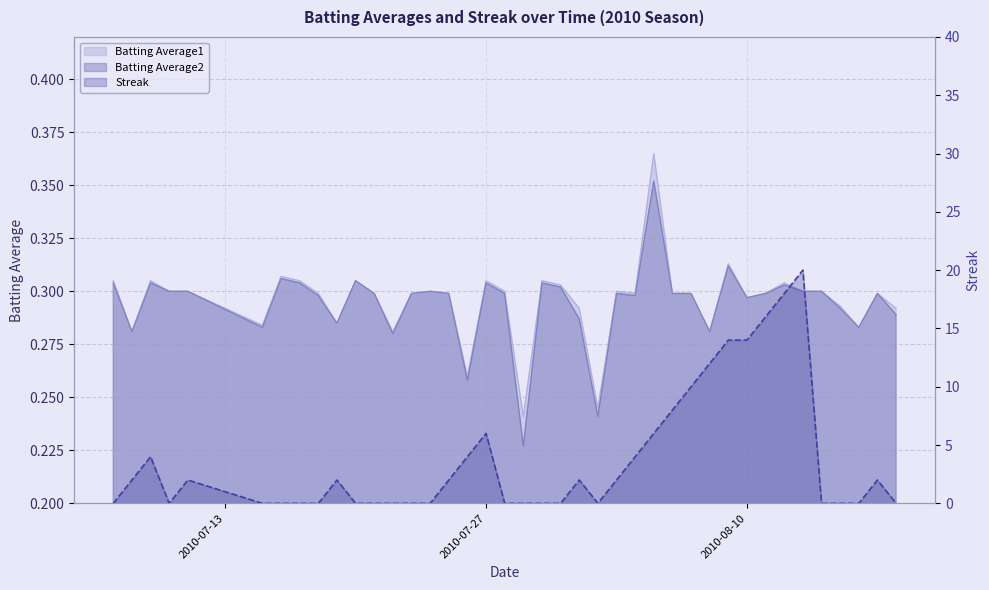

What value does the data have at 33?

18